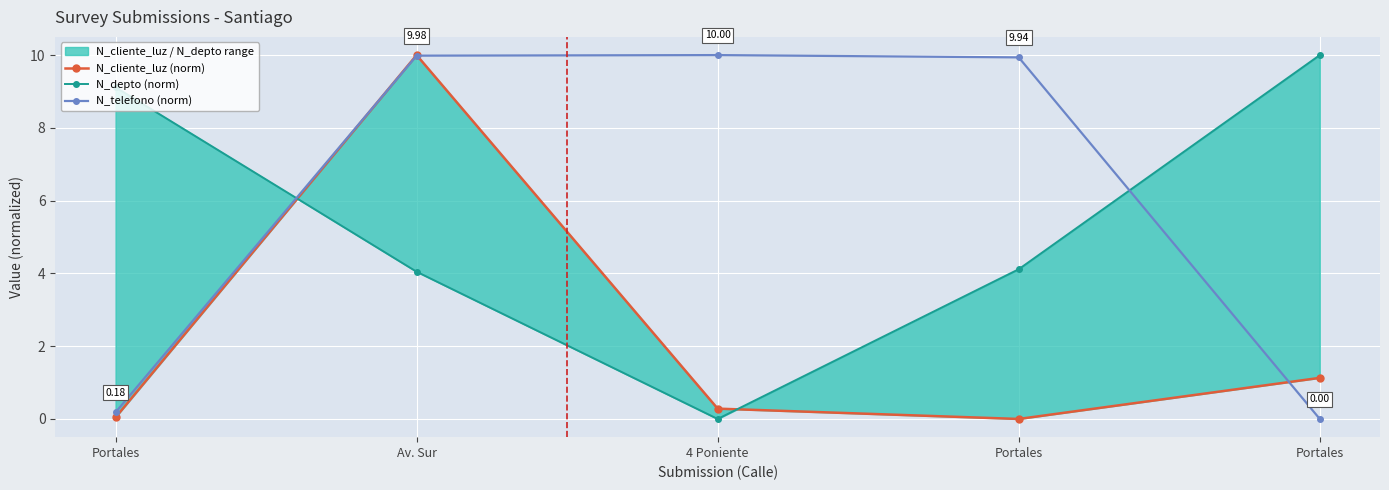

Between Portales and Portales, which series saw the biggest shift?

N_cliente_luz (norm)